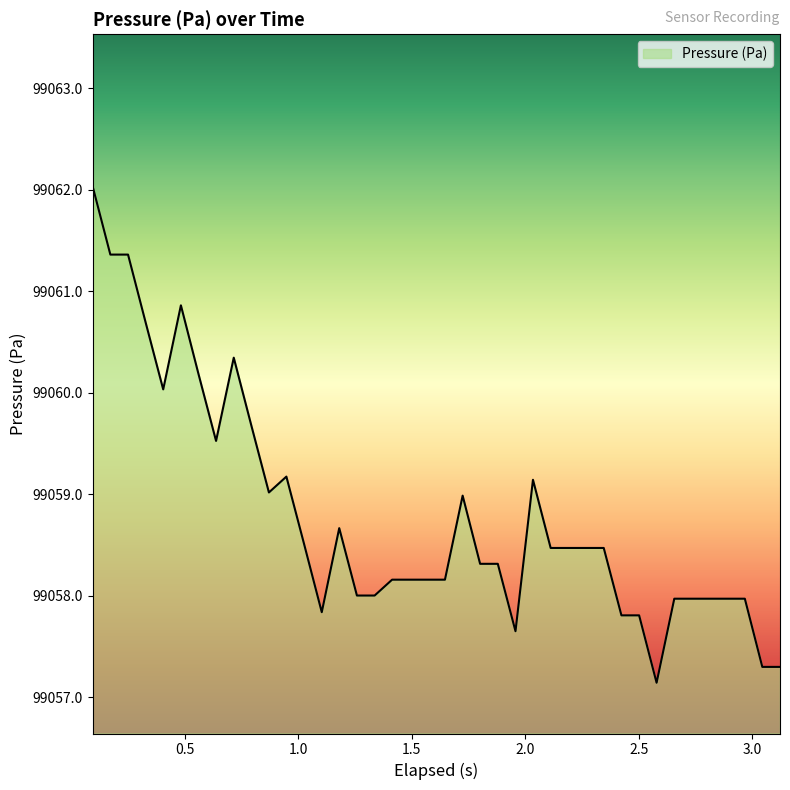

Does the chart have visible grid lines?

No